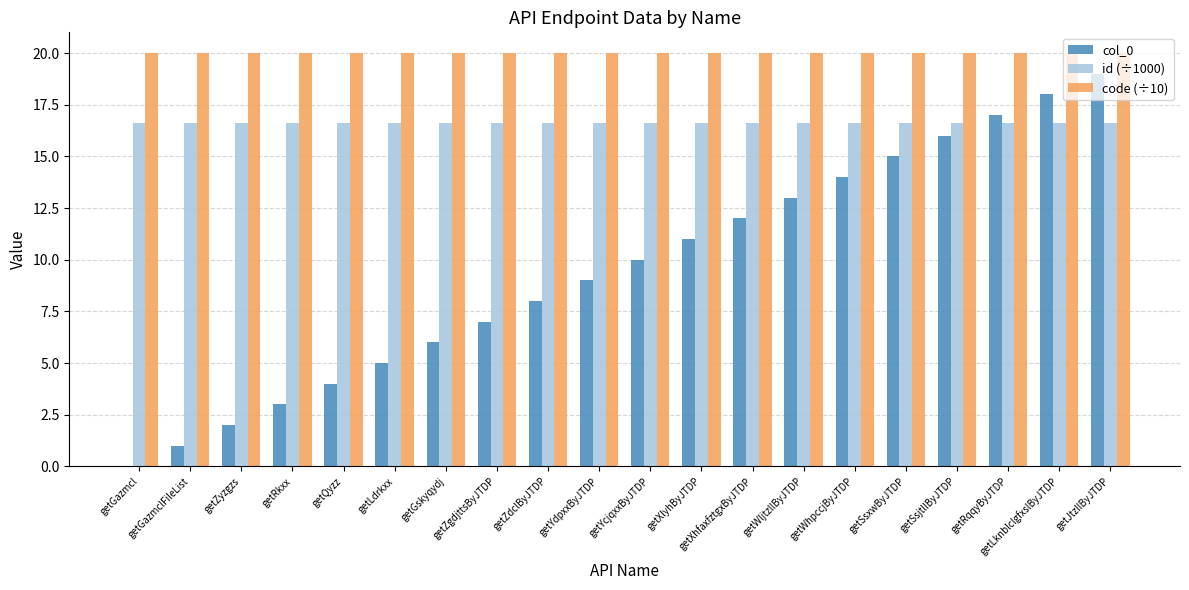

What is the sum of all id (÷1000) values?

332.2